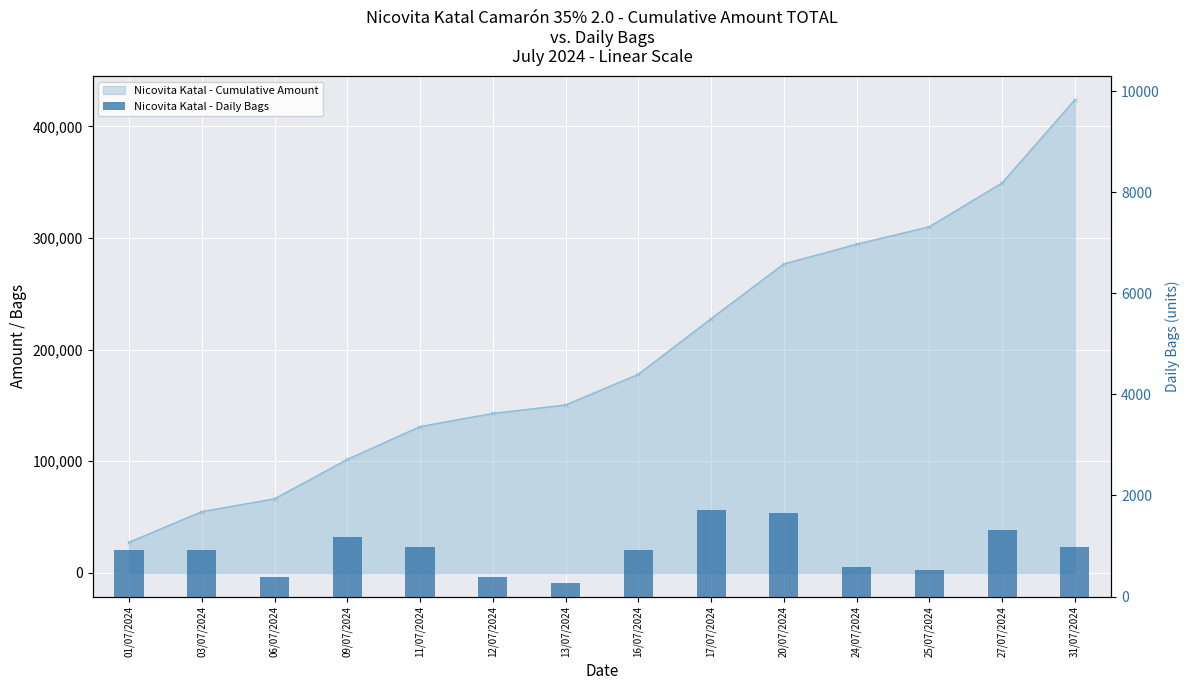

What is the sum of all values?

12804